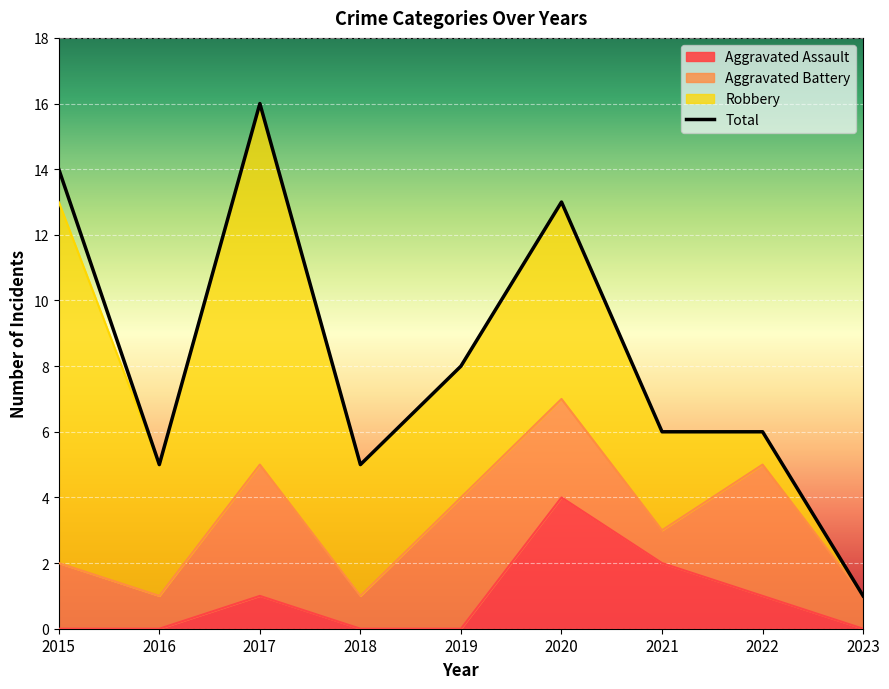

Is the value of Total at 2019 greater than the value of Aggravated Assault at 2016?

Yes